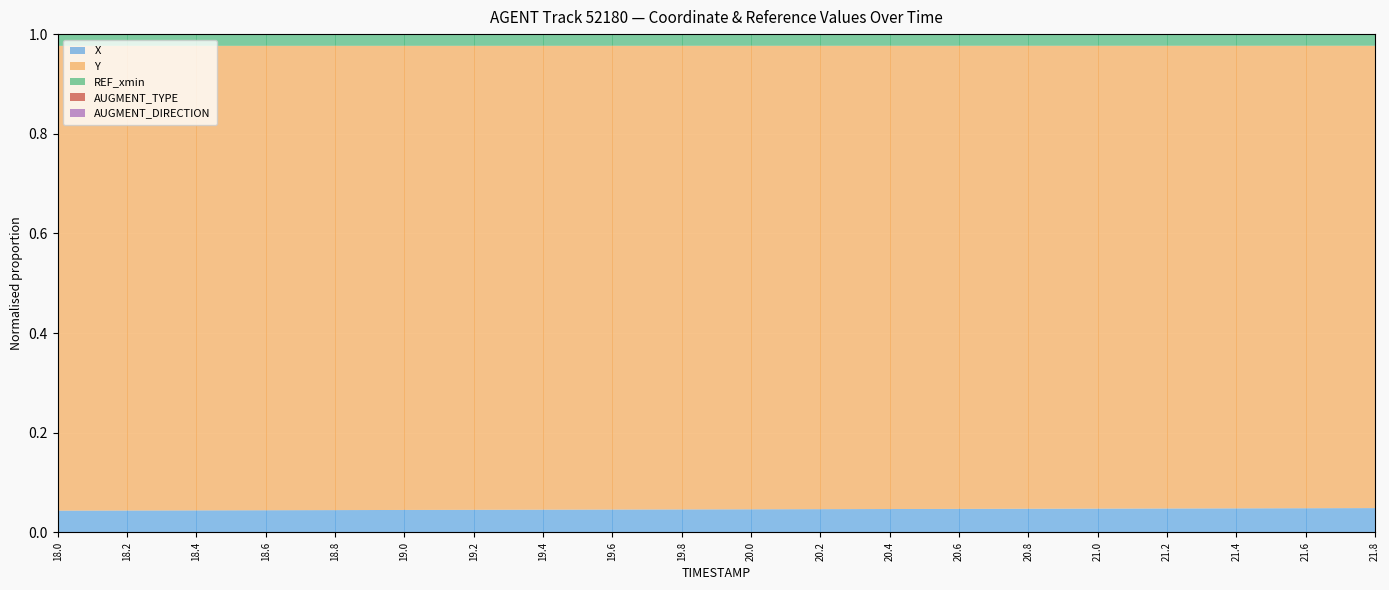

True or false: AUGMENT_DIRECTION and X cross at least once.

False